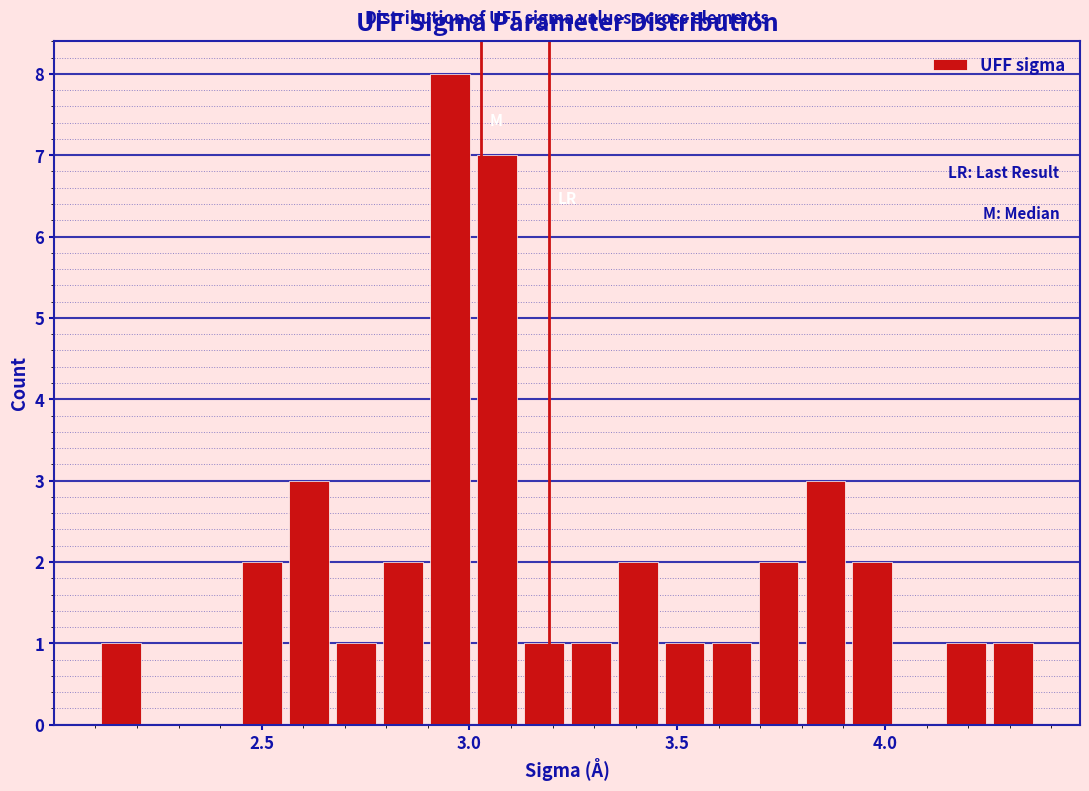

Around what value on the x-axis is the tallest bar? Give the approximate position of its centre, as read against the axis.

2.95